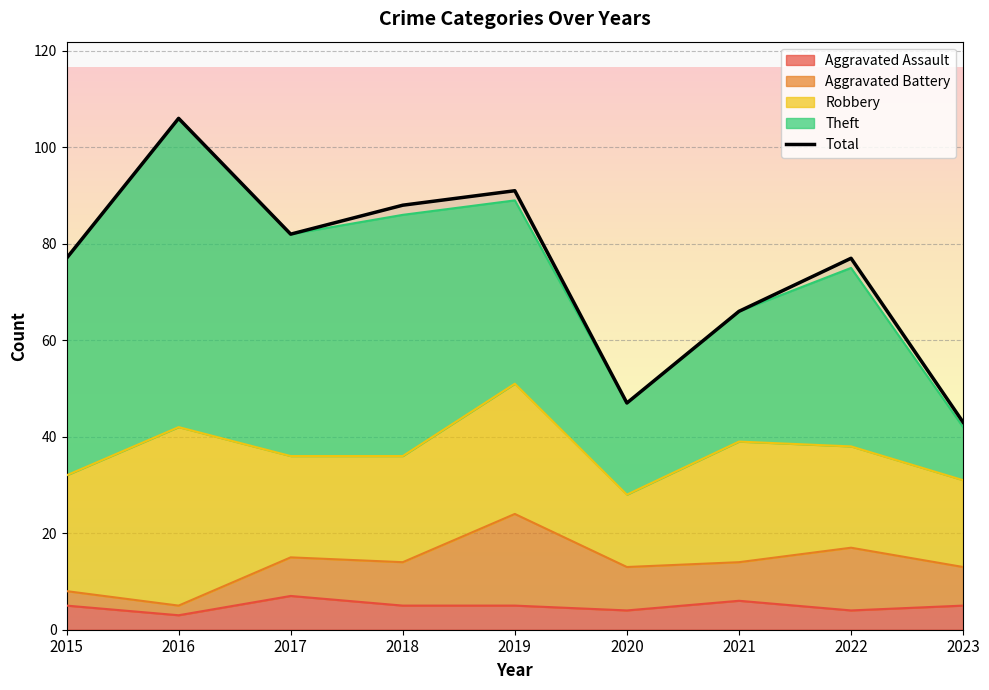

Where is the first local minimum?

2017